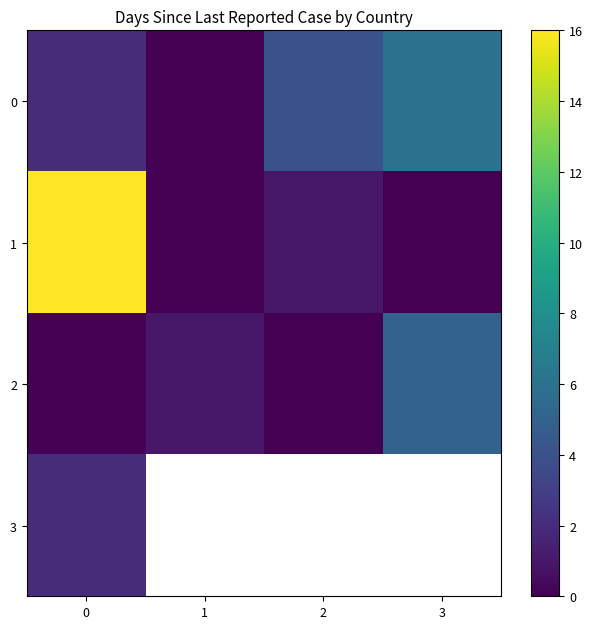

How many positive values does the 0 series have?

3